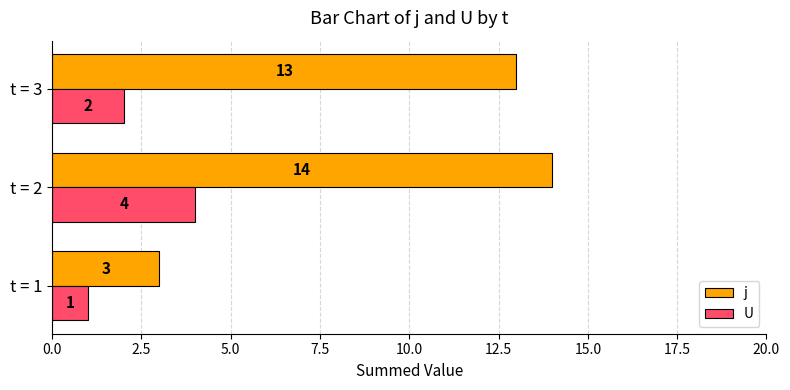

Is it true that U equals 1 at t = 1?

True